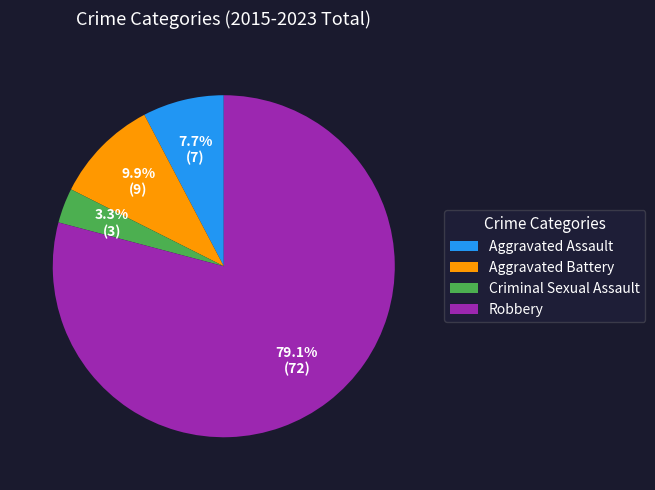

Which category has the biggest portion of the pie?

Robbery